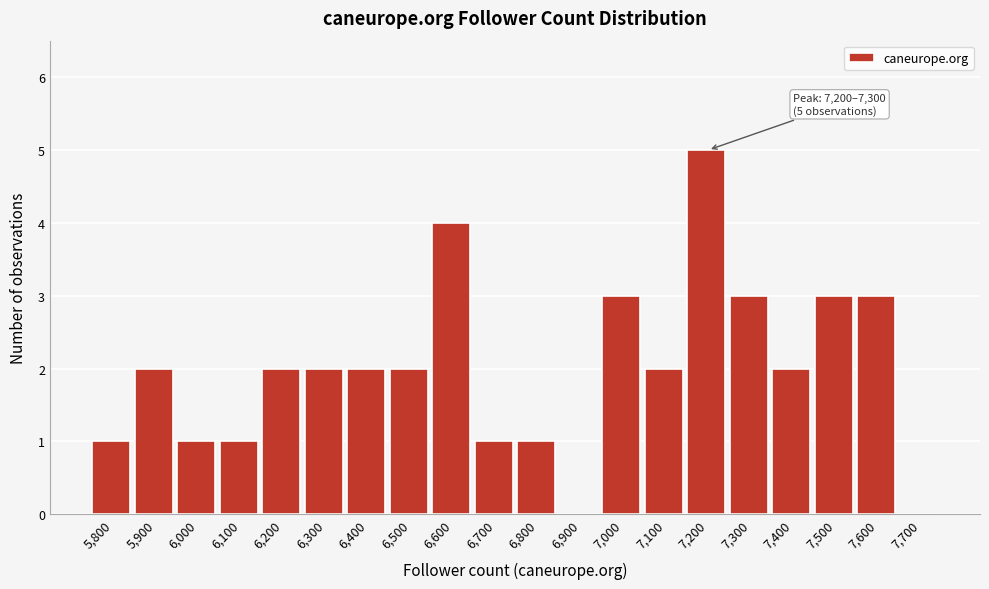

Reading right to left, what are all the values shown in this chart?

7,700=0	7,600=3	7,500=3	7,400=2	7,300=3	7,200=5	7,100=2	7,000=3	6,900=0	6,800=1	6,700=1	6,600=4	6,500=2	6,400=2	6,300=2	6,200=2	6,100=1	6,000=1	5,900=2	5,800=1